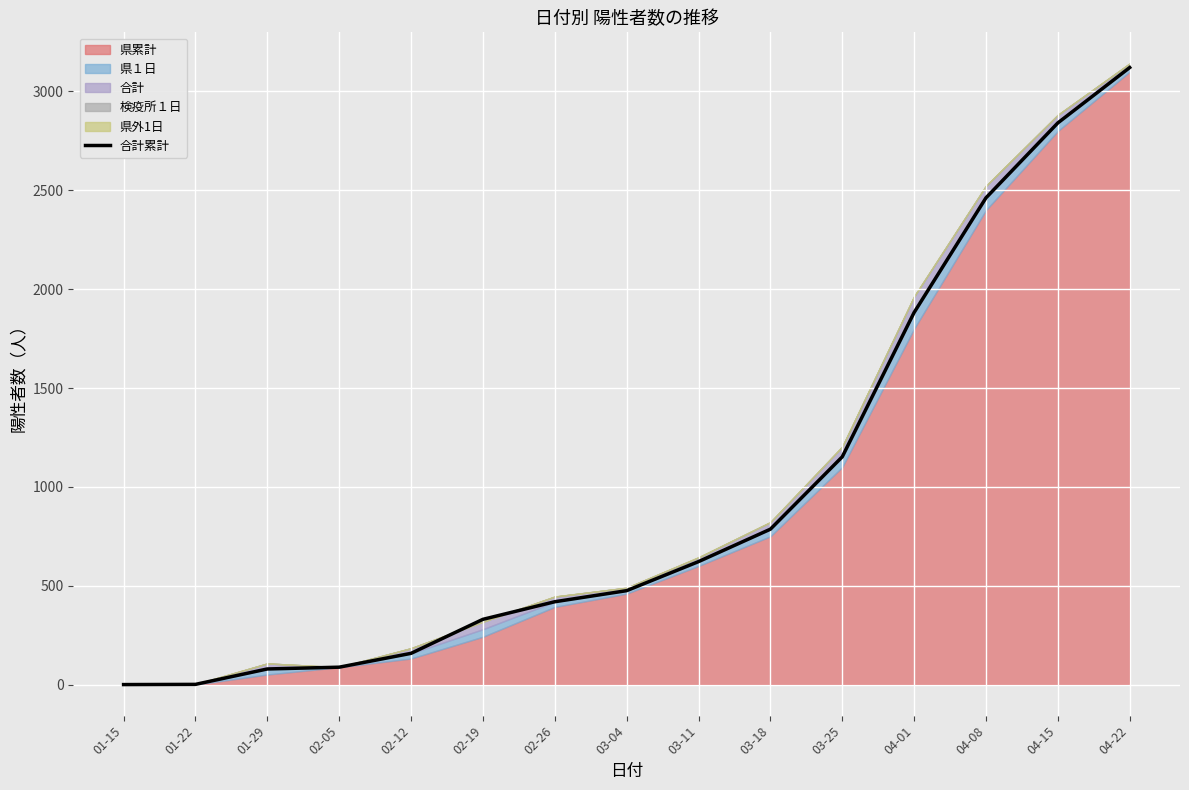

What is the difference between the maximum and minimum values?

3121